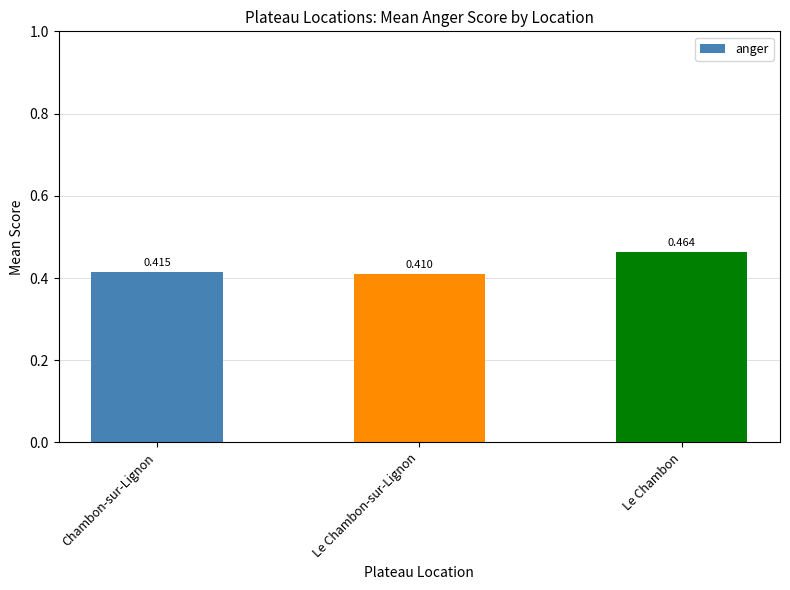

Count the number of data series in this chart.

1